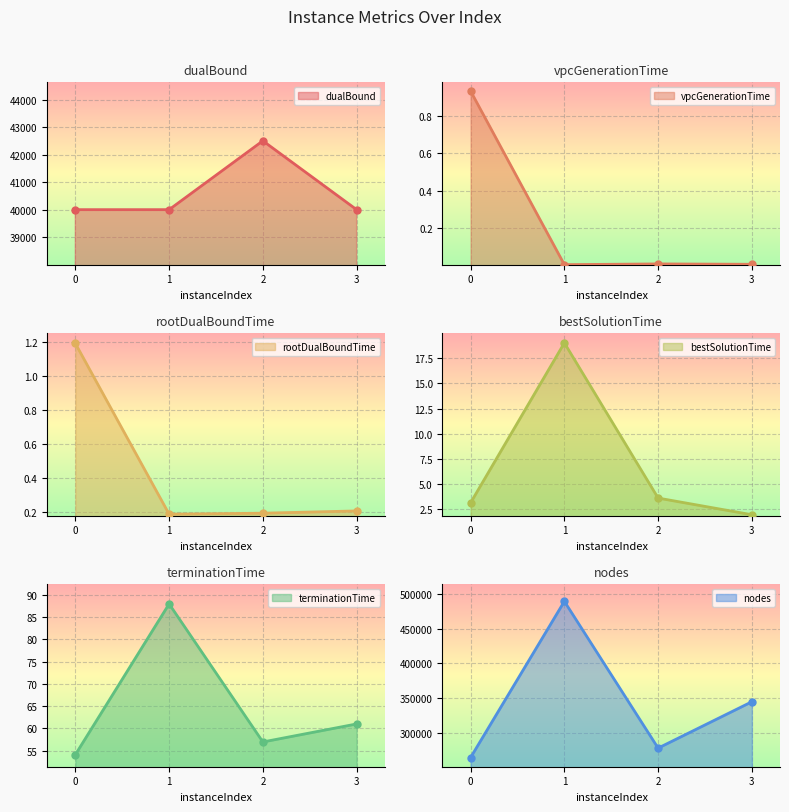

How many data points does each series have?

4